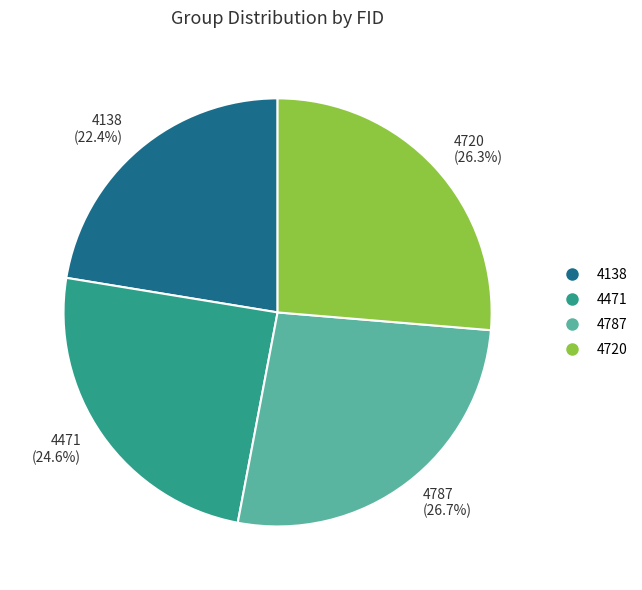

To the nearest percent, what percentage of the pie is 4720?

26%